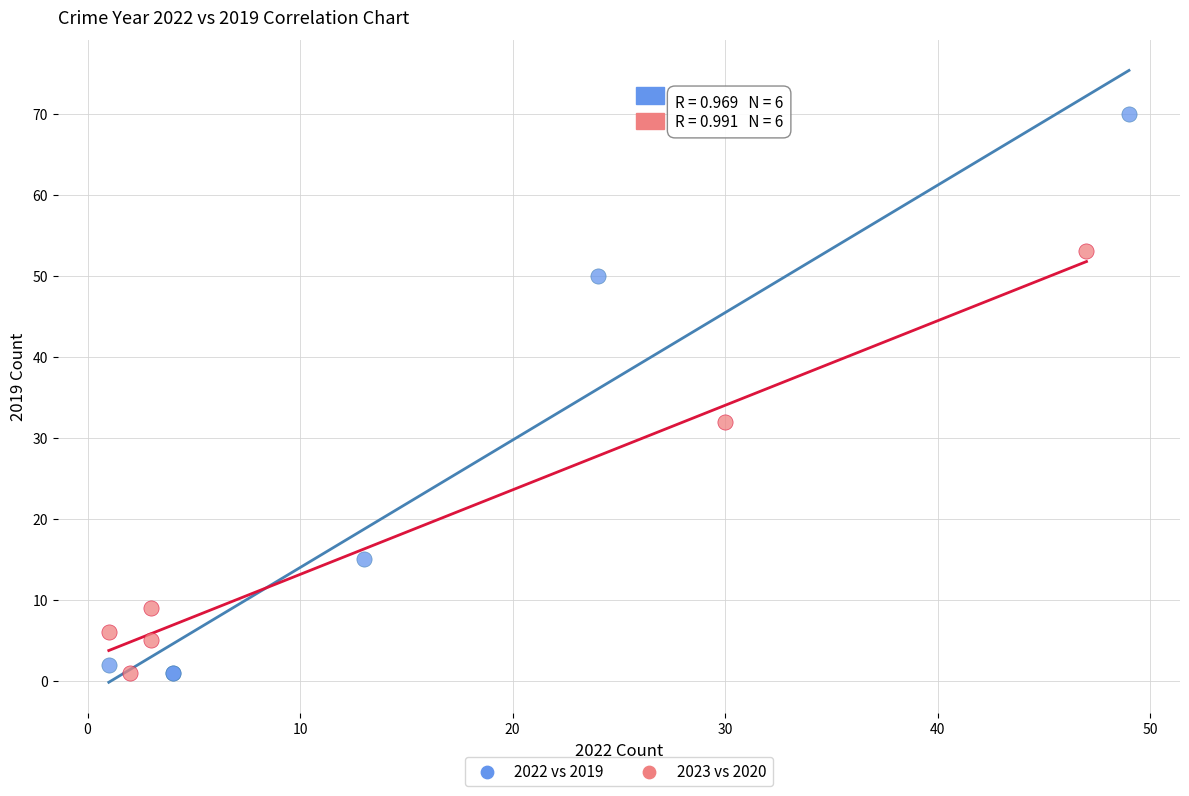

Which series reaches the maximum Y coordinate?

2022 vs 2019